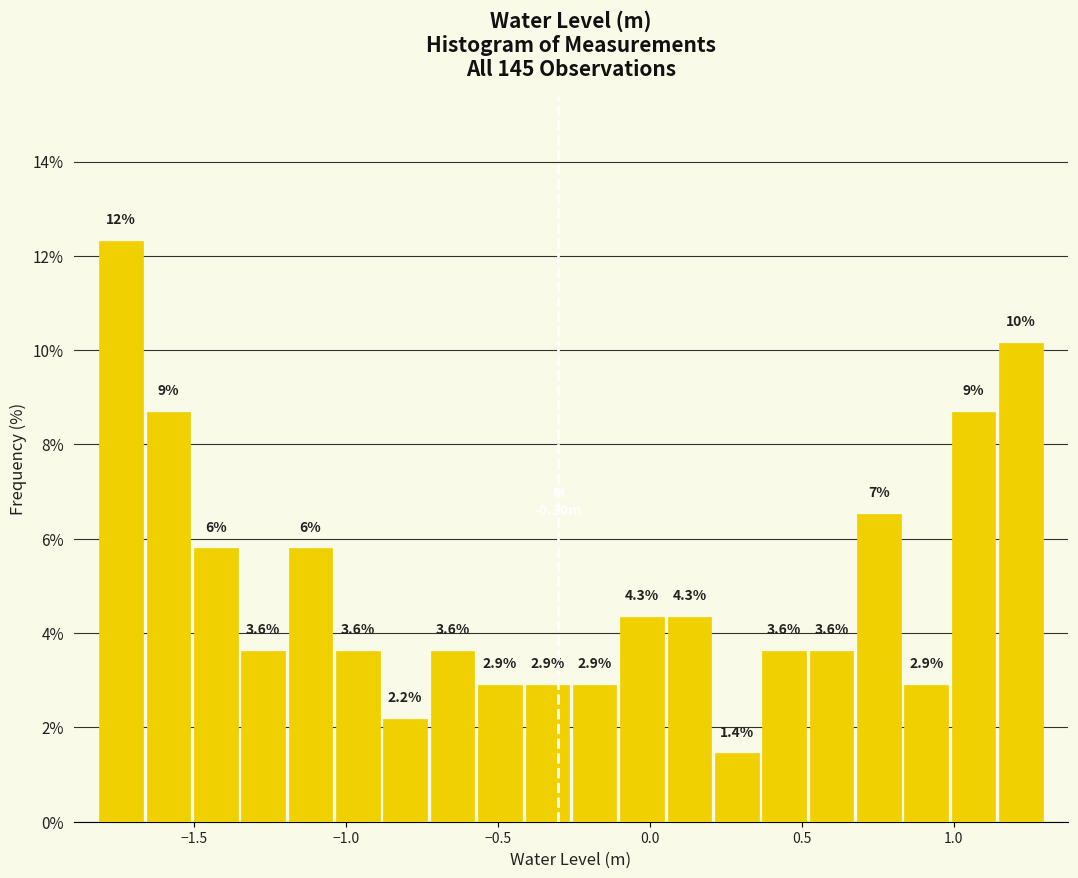

Read against the x-axis, roughly where is the centre of the tallest bar?

-1.75